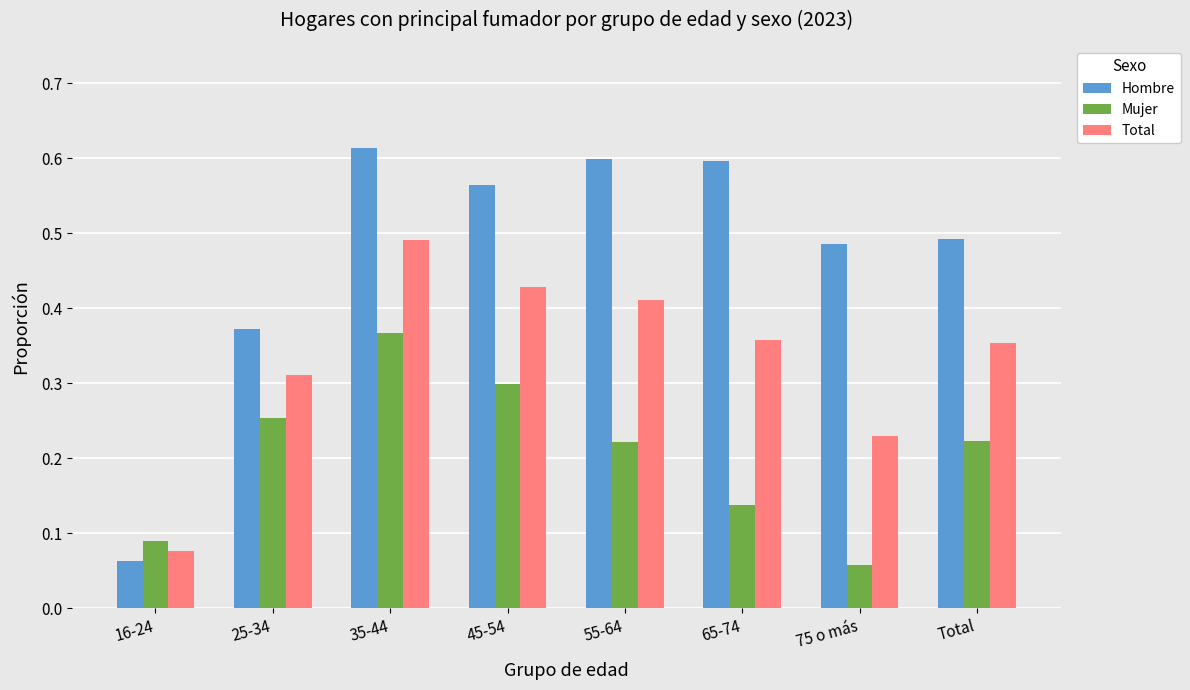

Is the value of Total at 65-74 greater than the value of Hombre at 35-44?

No